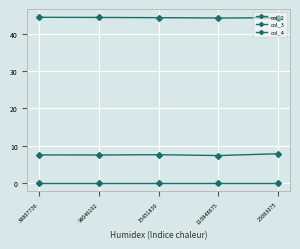

Reading right to left, extract all data points from this chart.

col_2: 44.3	44.2	44.3	44.4	44.4
col_3: 7.9	7.4	7.6	7.5	7.6
col_4: 0.0	0.0	0.0	0.0	0.0